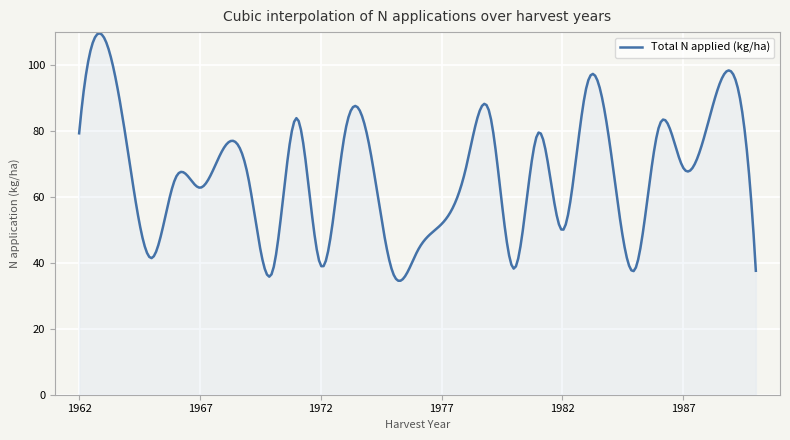

What is the greatest value displayed?

109.6